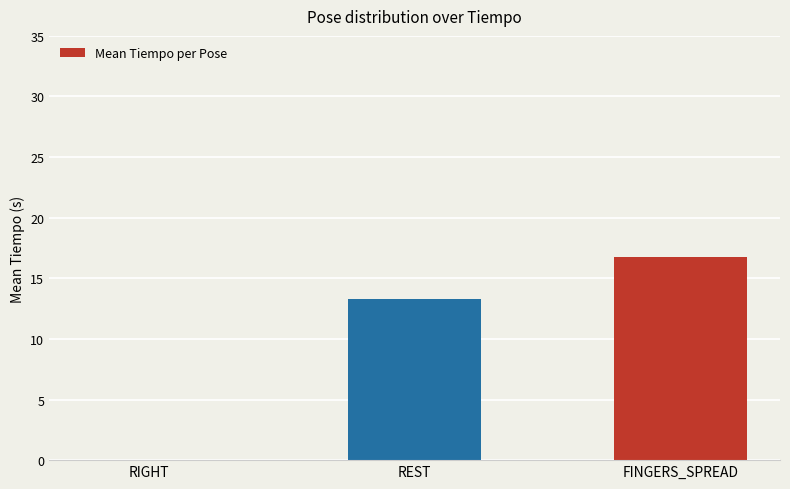

What is the sum of the values at FINGERS_SPREAD and REST?

30.1